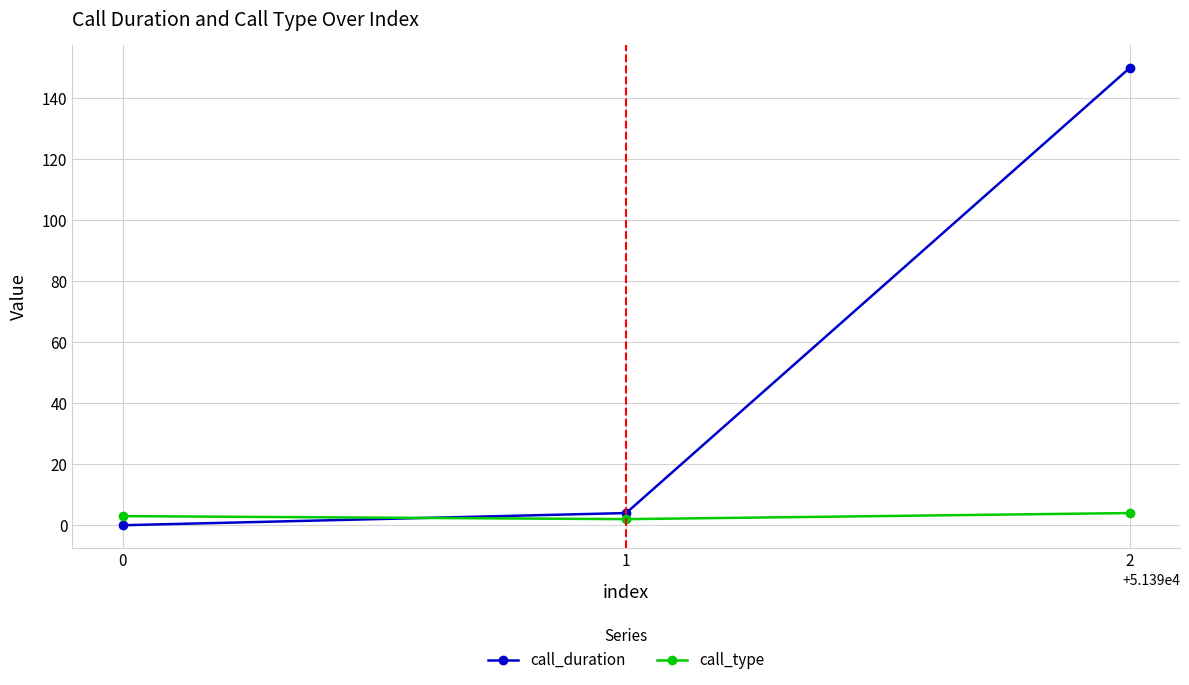

At 1, list the series in order from largest to smallest.

call_duration, call_type